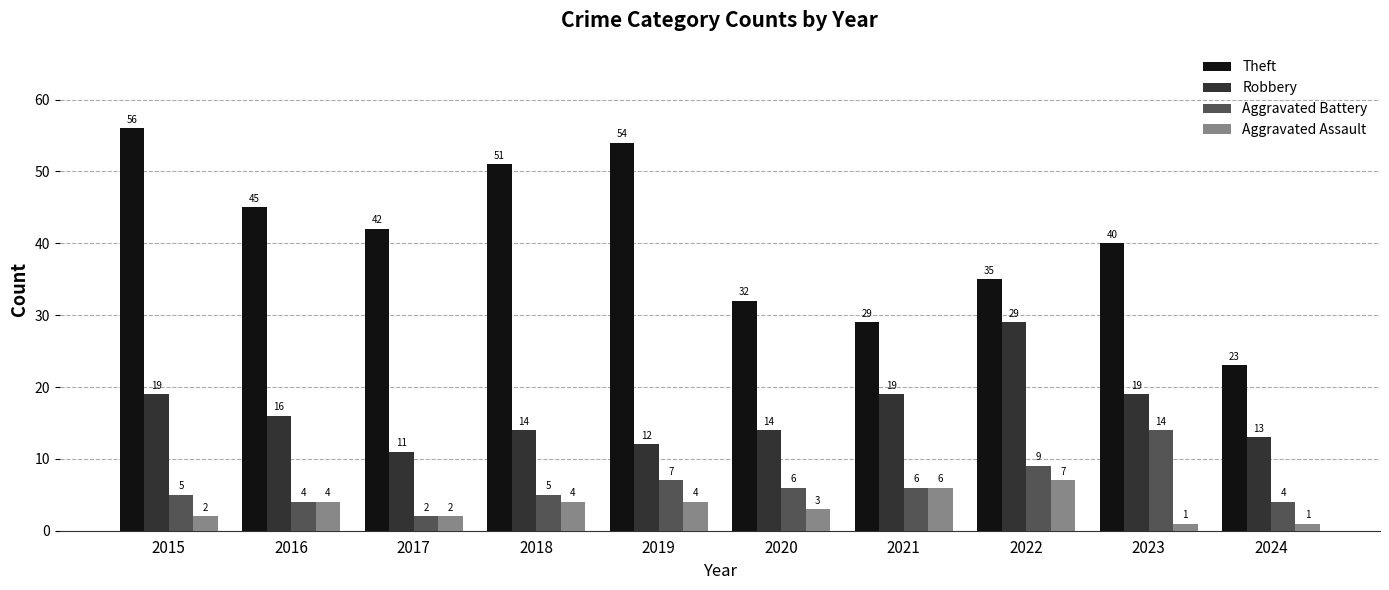

What is the highest value of the Robbery series?

29